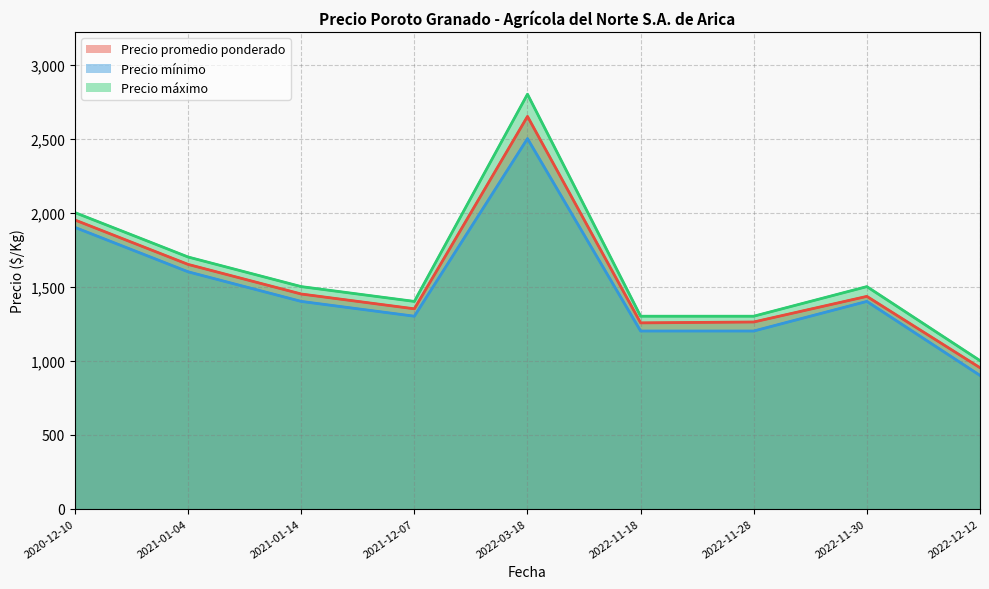

True or false: Precio mínimo has a value of 1400 at 2021-01-14.

True